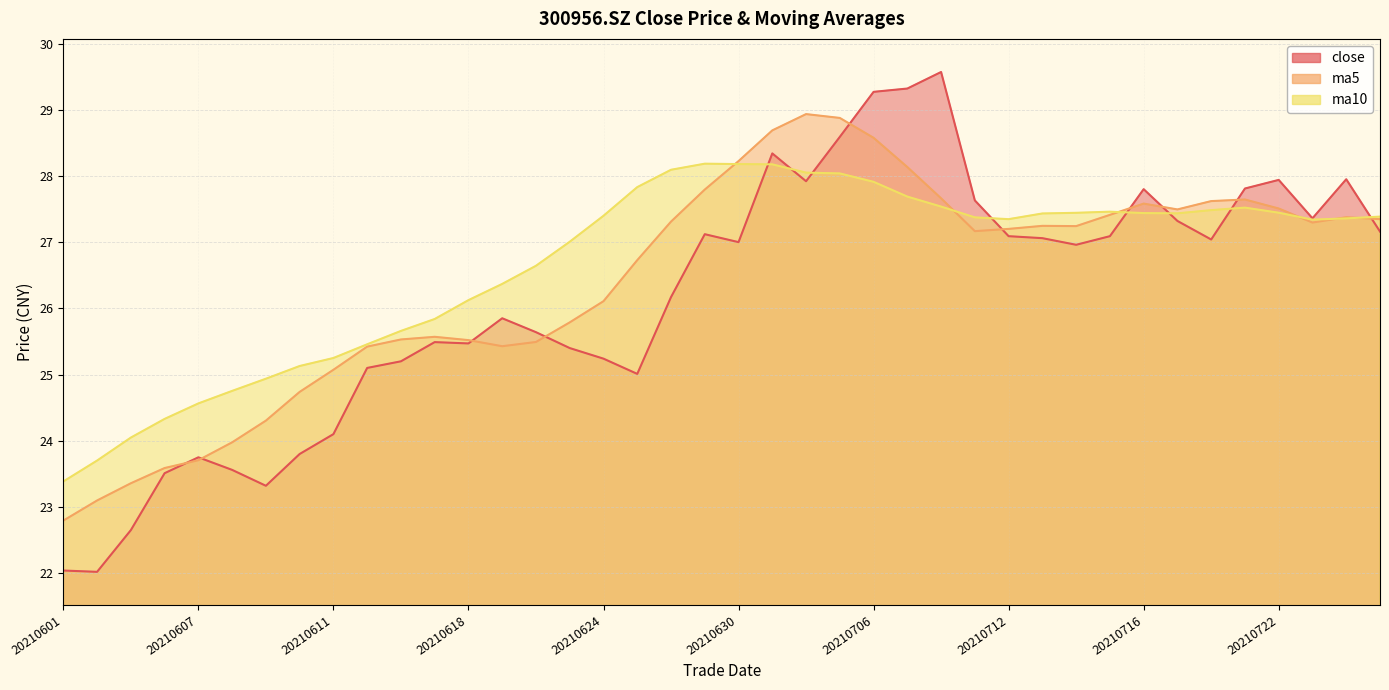

At which category does the chart reach its minimum across all series?

20210602